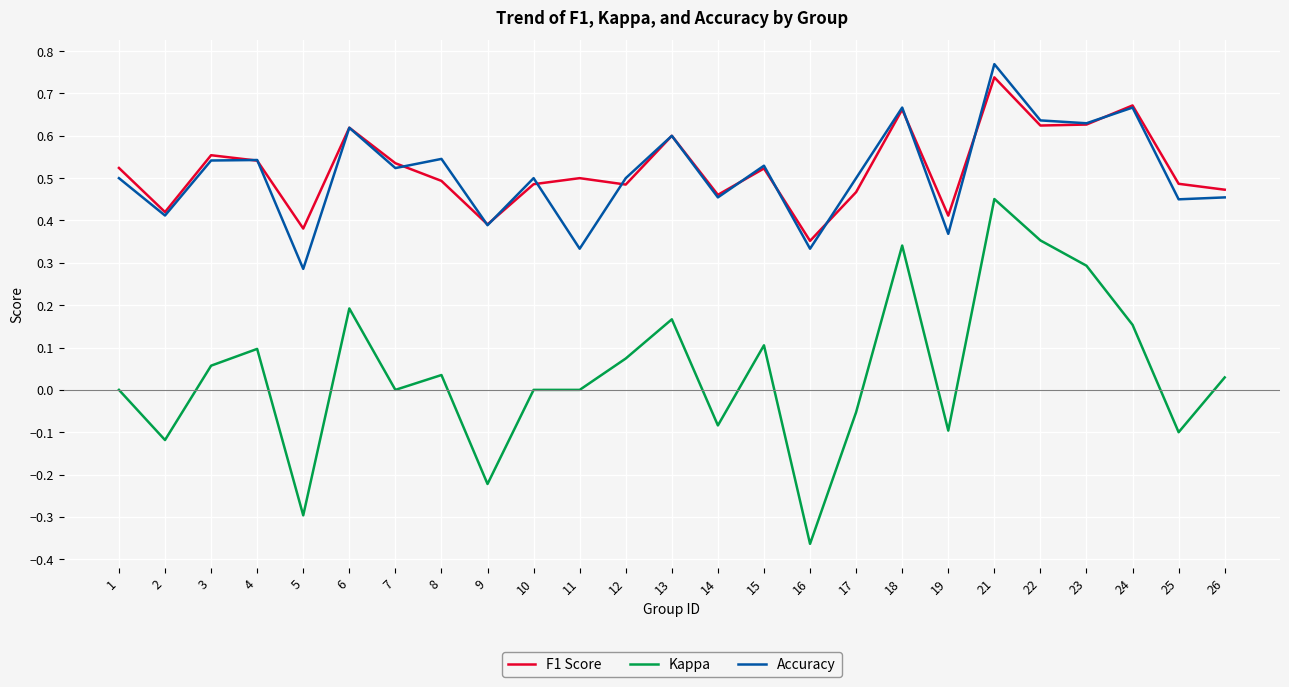

What is the sum of the Accuracy values at 18 and 19?

1.0